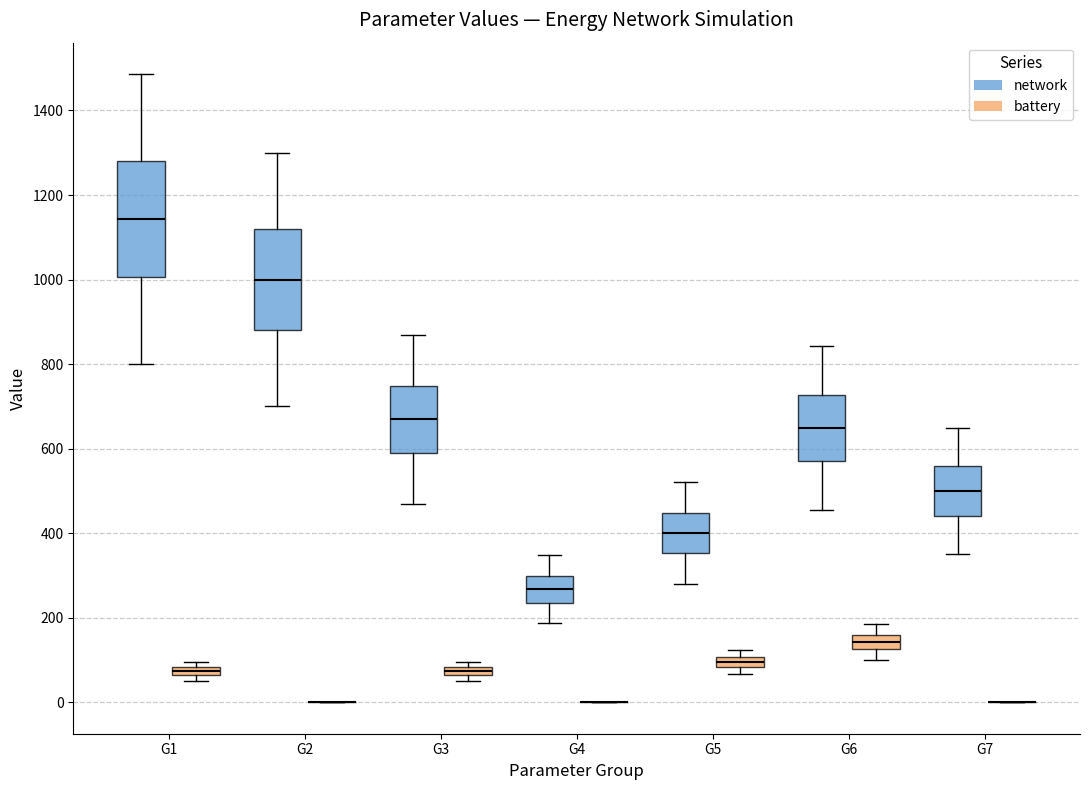

Comparing the boxes themselves (not the whiskers), which one is the tallest?

G1 (network)